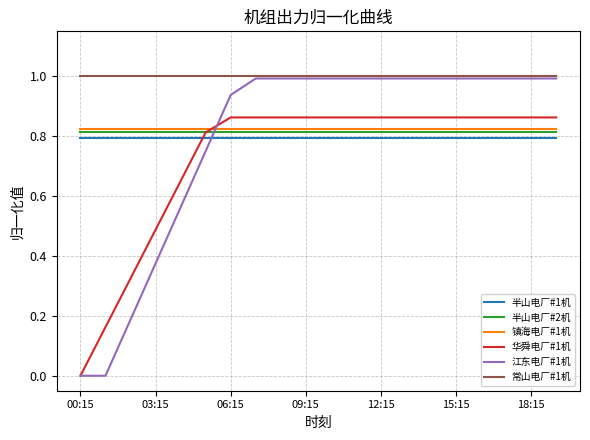

How many lines are shown in the chart?

6